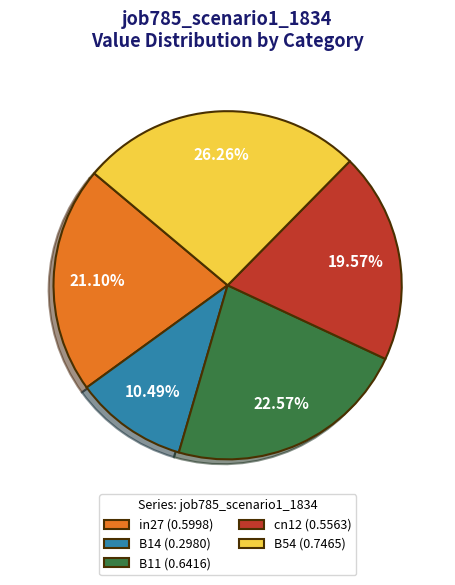

Which category has the smallest portion of the pie?

B14